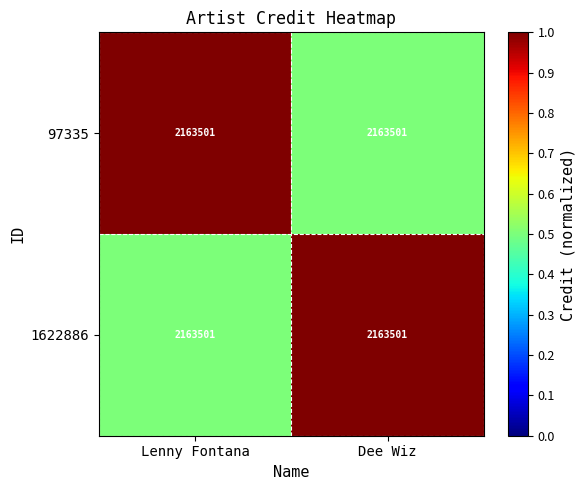

Which series changed the most between Lenny Fontana and Dee Wiz?

97335